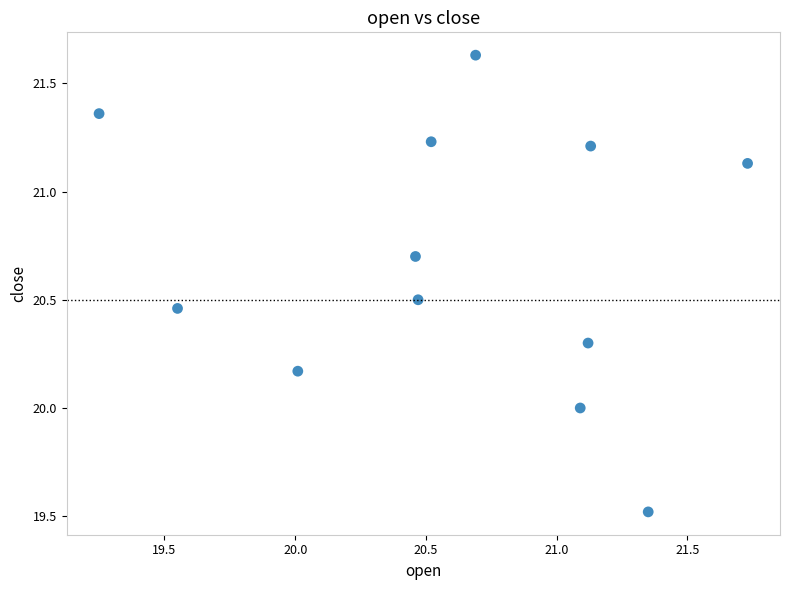

What is the range of Y values (max minus min)?

2.1